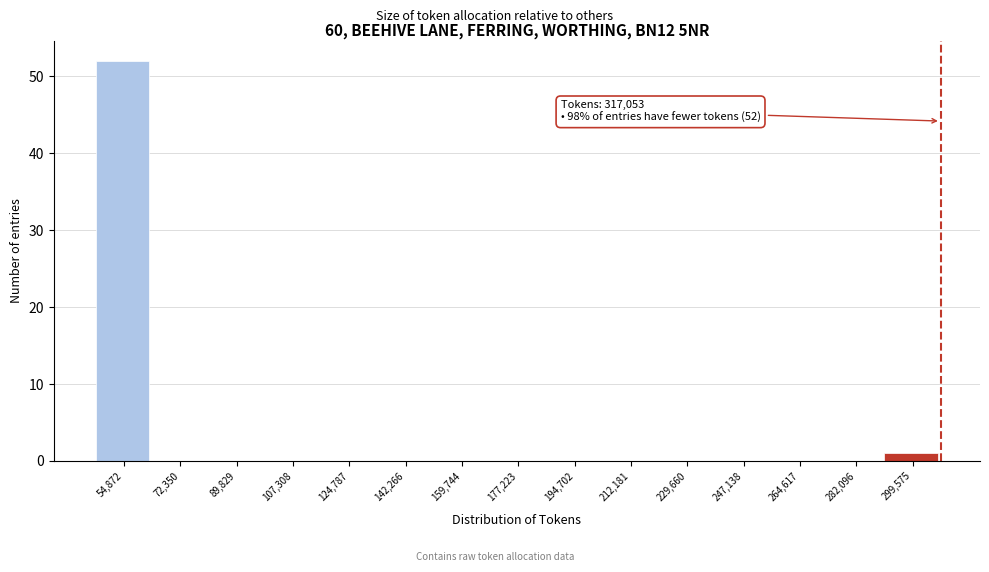

Reading right to left, list all the values displayed in this chart.

299,575=1	282,096=0	264,617=0	247,138=0	229,660=0	212,181=0	194,702=0	177,223=0	159,744=0	142,266=0	124,787=0	107,308=0	89,829=0	72,350=0	54,872=52